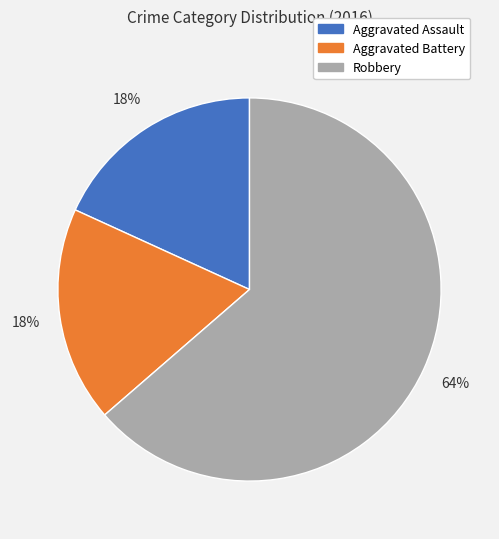

Count the number of slices in the pie.

3